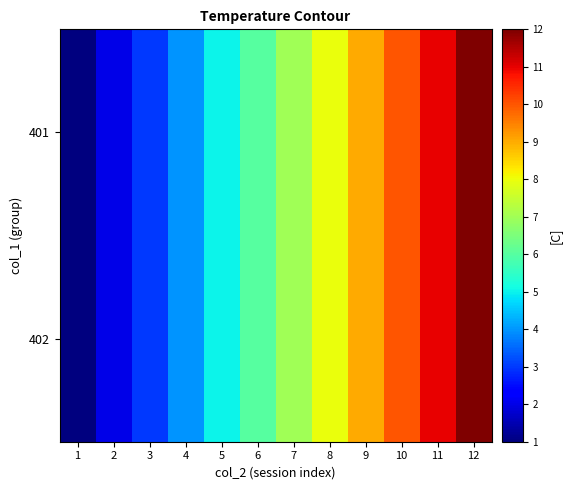

Reading right to left, transcribe all the data shown in this chart.

401: 12=12	11=11	10=10	9=9	8=8	7=7	6=6	5=5	4=4	3=3	2=2	1=1
402: 12=12	11=11	10=10	9=9	8=8	7=7	6=6	5=5	4=4	3=3	2=2	1=1